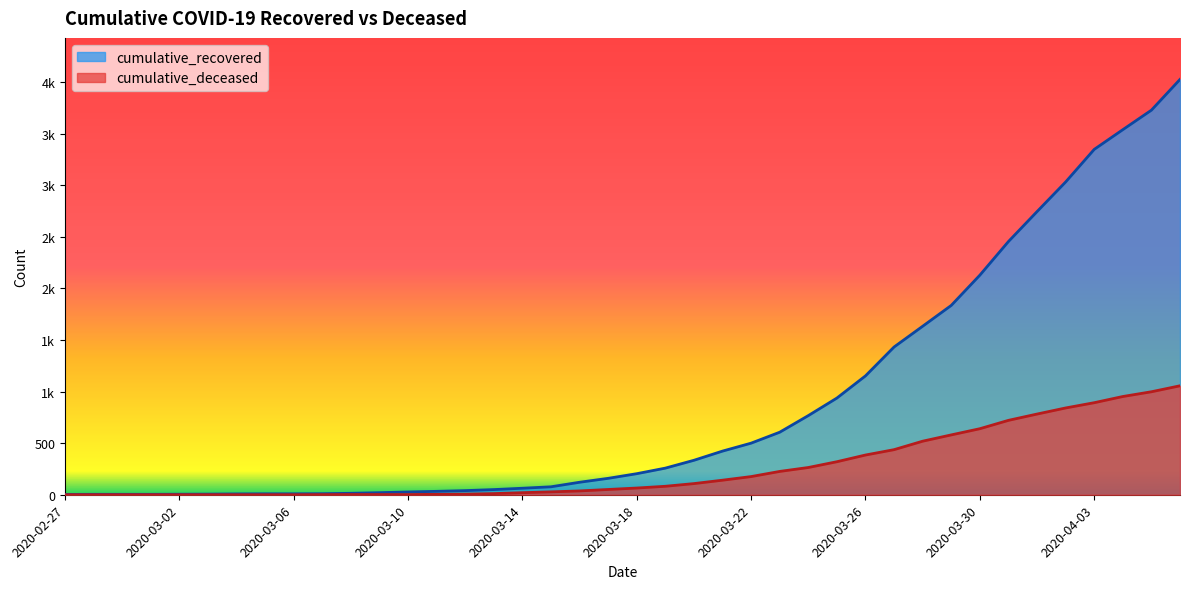

At 2020-03-27, list the series in order from smallest to largest.

cumulative_deceased, cumulative_recovered